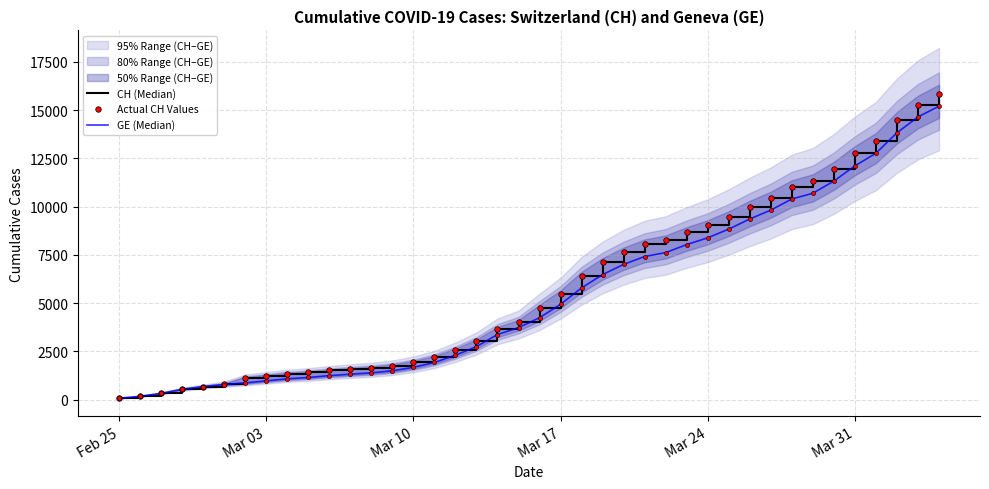

True or false: CH (Median) has more than 2 interior local peaks.

False